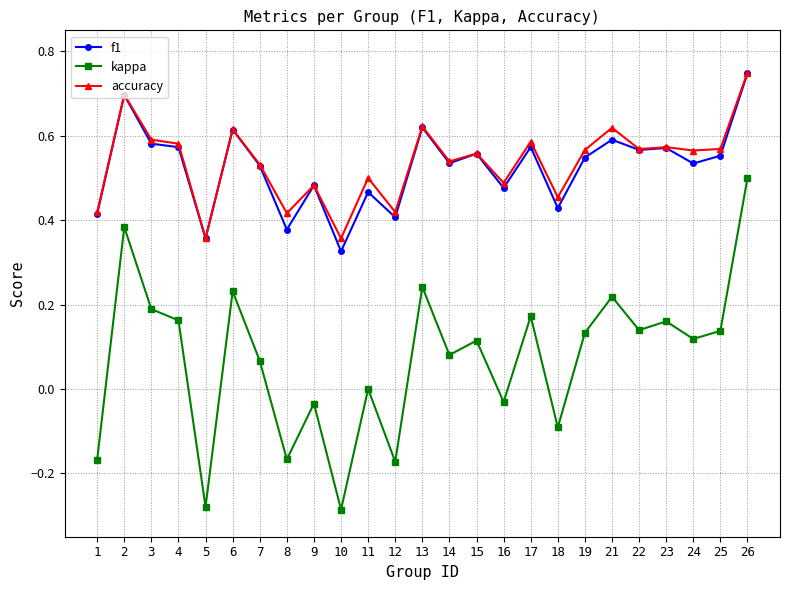

True or false: kappa has more than 1 interior local peaks.

True